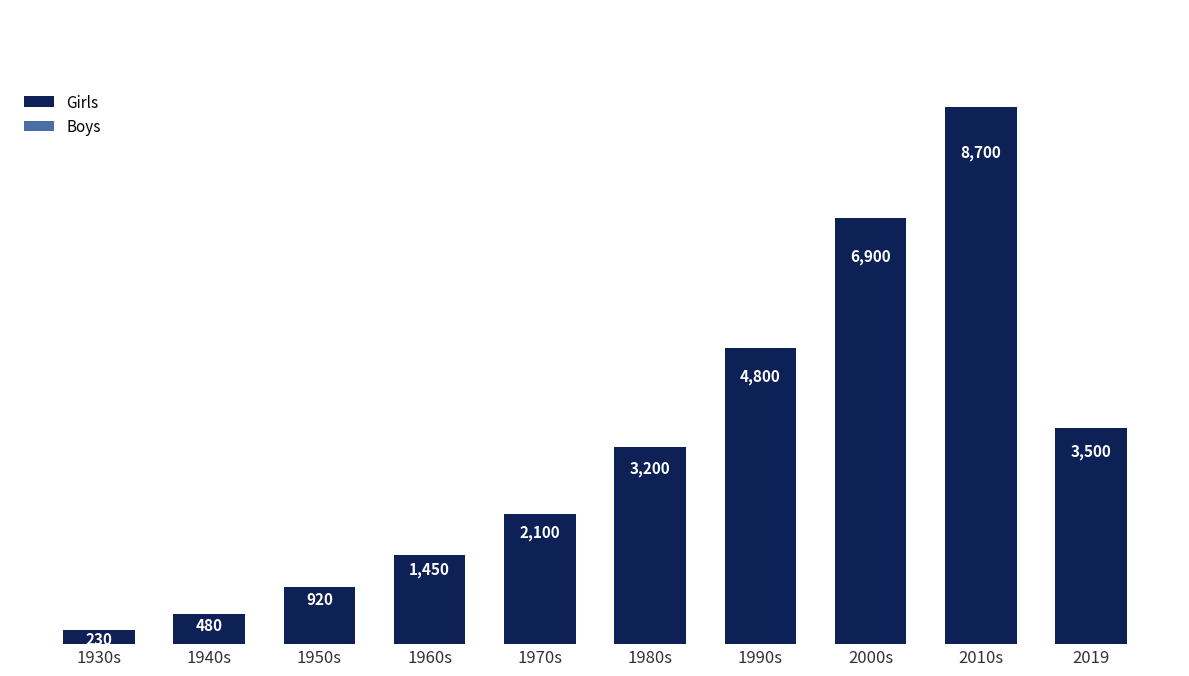

Is it true that the value at 2019 is 2060?

False